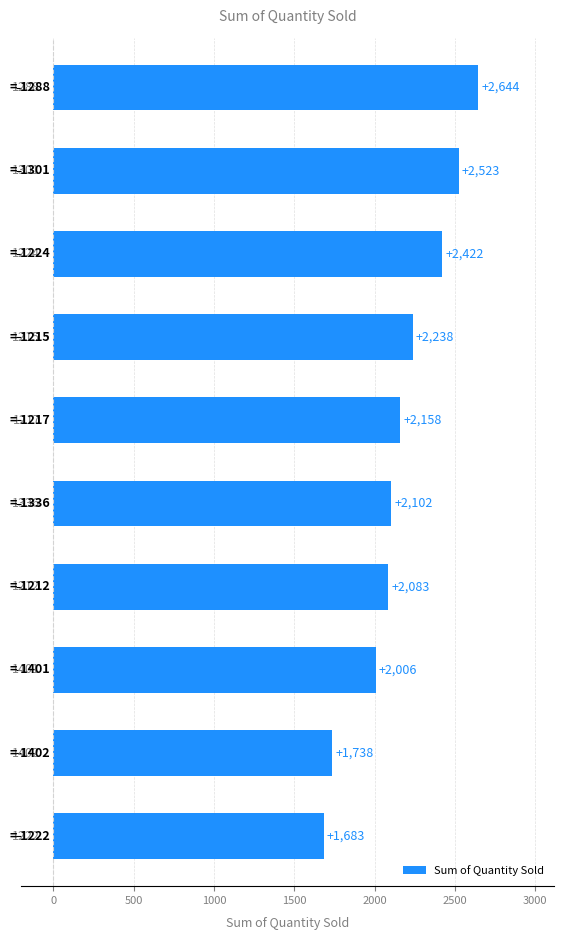

What is the difference between the maximum and minimum values?

961